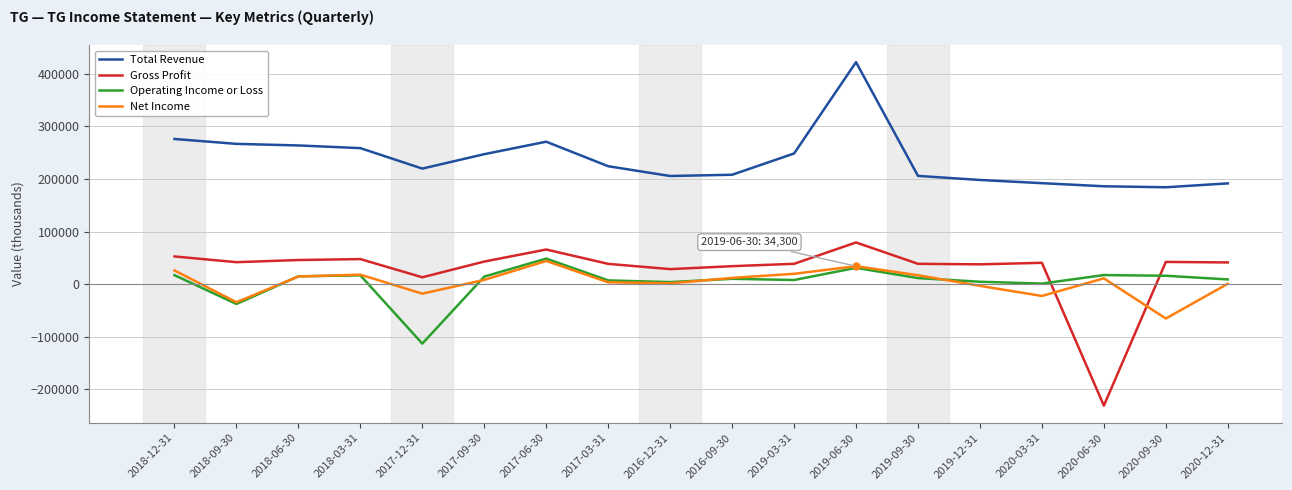

Where is the first local minimum for Operating Income or Loss?

2018-09-30